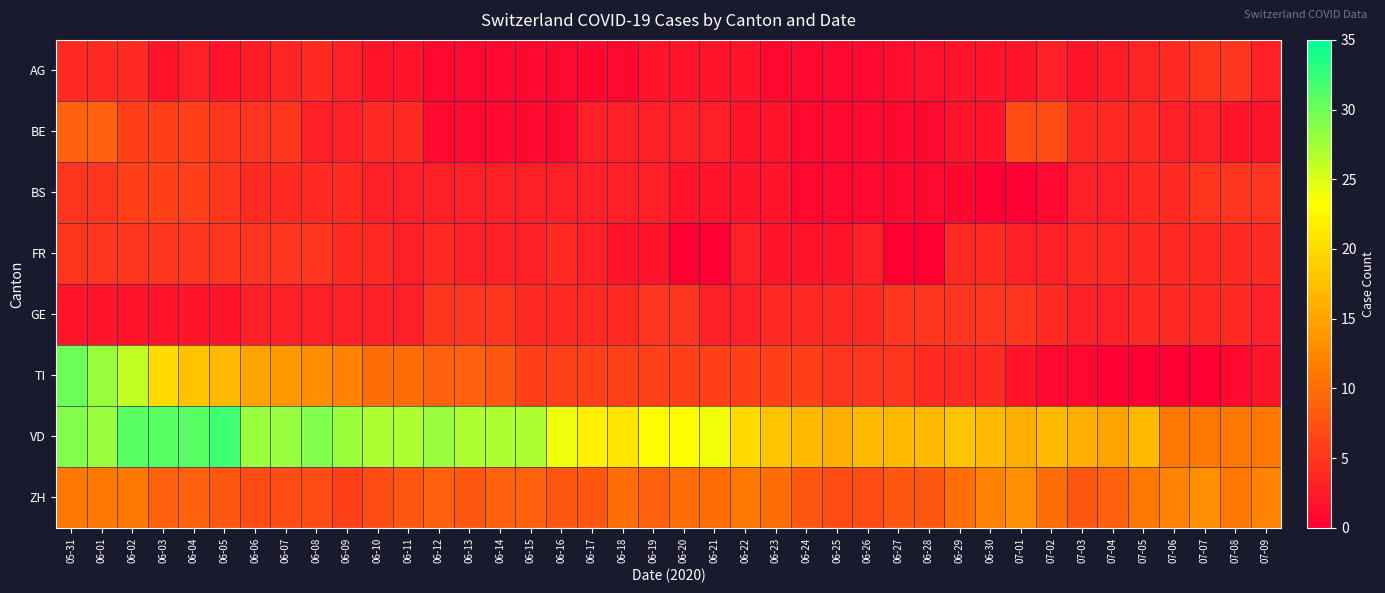

Reading right to left, transcribe all the data shown in this chart.

AG: 07-09=3.0	07-08=5.0	07-07=5.0	07-06=4.0	07-05=3.3	07-04=2.7	07-03=2.0	07-02=3.0	07-01=2.0	06-30=2.0	06-29=2.0	06-28=1.7	06-27=1.3	06-26=1.0	06-25=1.0	06-24=1.0	06-23=1.0	06-22=2.0	06-21=2.0	06-20=2.0	06-19=2.0	06-18=1.0	06-17=1.0	06-16=1.0	06-15=1.0	06-14=1.0	06-13=1.0	06-12=1.0	06-11=2.0	06-10=2.0	06-09=3.0	06-08=4.0	06-07=3.3	06-06=2.7	06-05=2.0	06-04=3.0	06-03=2.0	06-02=4.0	06-01=4.0	05-31=4.0
BE: 07-09=2.0	07-08=2.0	07-07=3.0	07-06=3.0	07-05=4.0	07-04=4.0	07-03=4.0	07-02=7.0	07-01=7.0	06-30=2.0	06-29=2.0	06-28=1.0	06-27=1.0	06-26=1.0	06-25=1.0	06-24=1.0	06-23=2.0	06-22=2.0	06-21=3.0	06-20=3.0	06-19=3.0	06-18=3.0	06-17=3.0	06-16=1.0	06-15=1.0	06-14=1.0	06-13=1.0	06-12=1.0	06-11=4.0	06-10=4.0	06-09=3.0	06-08=3.0	06-07=5.0	06-06=5.0	06-05=5.0	06-04=6.0	06-03=6.0	06-02=6.0	06-01=9.0	05-31=9.0
BS: 07-09=5.0	07-08=5.0	07-07=5.0	07-06=4.0	07-05=4.0	07-04=3.0	07-03=3.0	07-02=1.0	07-01=0.0	06-30=0.0	06-29=1.0	06-28=1.0	06-27=1.0	06-26=1.0	06-25=1.0	06-24=1.0	06-23=2.0	06-22=2.0	06-21=2.0	06-20=2.0	06-19=3.0	06-18=3.0	06-17=3.0	06-16=3.0	06-15=3.0	06-14=3.0	06-13=3.0	06-12=3.0	06-11=3.0	06-10=3.0	06-09=4.0	06-08=4.0	06-07=4.0	06-06=4.0	06-05=5.0	06-04=6.0	06-03=6.0	06-02=6.0	06-01=5.0	05-31=5.0
FR: 07-09=4.0	07-08=4.0	07-07=4.0	07-06=4.0	07-05=4.0	07-04=4.0	07-03=4.0	07-02=3.0	07-01=3.0	06-30=4.0	06-29=4.0	06-28=0.0	06-27=0.0	06-26=3.0	06-25=2.0	06-24=2.0	06-23=2.0	06-22=3.0	06-21=0.0	06-20=0.0	06-19=2.0	06-18=2.0	06-17=3.0	06-16=4.0	06-15=3.0	06-14=3.0	06-13=3.0	06-12=4.0	06-11=3.0	06-10=4.0	06-09=4.0	06-08=5.0	06-07=5.0	06-06=5.0	06-05=5.0	06-04=5.0	06-03=5.0	06-02=5.0	06-01=5.0	05-31=5.0
GE: 07-09=3.0	07-08=4.0	07-07=4.0	07-06=4.0	07-05=4.0	07-04=3.0	07-03=3.0	07-02=4.0	07-01=5.0	06-30=5.0	06-29=5.0	06-28=5.0	06-27=5.0	06-26=4.0	06-25=4.0	06-24=4.0	06-23=4.0	06-22=3.0	06-21=3.0	06-20=5.0	06-19=5.0	06-18=4.0	06-17=4.0	06-16=4.0	06-15=4.0	06-14=5.0	06-13=5.0	06-12=5.0	06-11=3.0	06-10=3.0	06-09=3.0	06-08=3.0	06-07=3.0	06-06=3.0	06-05=2.0	06-04=2.0	06-03=2.0	06-02=2.0	06-01=2.0	05-31=2.0
TI: 07-09=2.0	07-08=1.0	07-07=0.0	07-06=0.0	07-05=0.0	07-04=0.0	07-03=1.0	07-02=1.0	07-01=2.0	06-30=4.0	06-29=4.0	06-28=4.0	06-27=5.0	06-26=5.0	06-25=5.0	06-24=6.0	06-23=6.0	06-22=6.0	06-21=6.0	06-20=6.0	06-19=6.0	06-18=6.0	06-17=6.0	06-16=6.0	06-15=6.0	06-14=8.0	06-13=9.0	06-12=9.0	06-11=10.0	06-10=10.0	06-09=12.0	06-08=13.0	06-07=14.0	06-06=15.0	06-05=17.0	06-04=18.0	06-03=20.0	06-02=26.0	06-01=28.0	05-31=30.0
VD: 07-09=11.0	07-08=11.0	07-07=11.0	07-06=11.0	07-05=17.0	07-04=15.0	07-03=16.0	07-02=17.0	07-01=16.0	06-30=17.0	06-29=18.0	06-28=17.0	06-27=17.0	06-26=17.0	06-25=16.0	06-24=17.0	06-23=18.0	06-22=20.0	06-21=24.0	06-20=23.0	06-19=23.0	06-18=21.0	06-17=22.0	06-16=24.0	06-15=27.0	06-14=27.0	06-13=27.0	06-12=28.0	06-11=27.0	06-10=27.0	06-09=28.0	06-08=29.0	06-07=28.0	06-06=28.0	06-05=32.0	06-04=31.0	06-03=31.0	06-02=31.0	06-01=28.0	05-31=29.0
ZH: 07-09=12.0	07-08=11.0	07-07=13.0	07-06=12.0	07-05=11.0	07-04=9.0	07-03=8.0	07-02=10.0	07-01=13.0	06-30=12.0	06-29=10.0	06-28=8.0	06-27=8.0	06-26=7.0	06-25=7.0	06-24=8.0	06-23=10.0	06-22=11.0	06-21=10.0	06-20=10.0	06-19=9.0	06-18=10.0	06-17=8.0	06-16=8.0	06-15=9.0	06-14=9.0	06-13=8.0	06-12=9.0	06-11=8.0	06-10=7.0	06-09=6.0	06-08=7.0	06-07=7.0	06-06=7.0	06-05=8.0	06-04=9.0	06-03=9.0	06-02=11.0	06-01=11.0	05-31=11.0